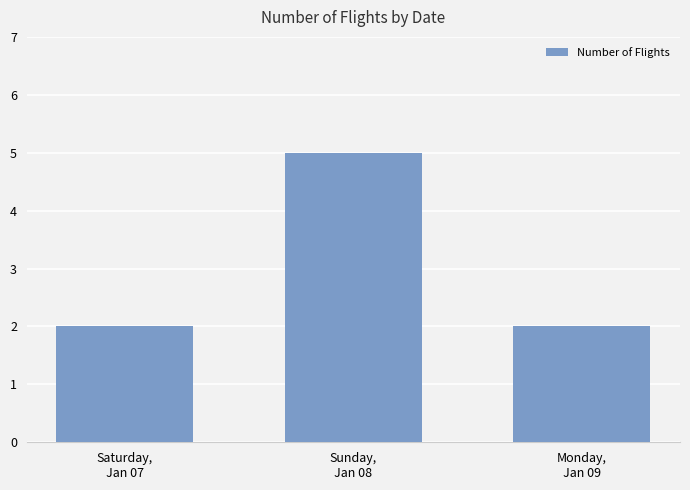

The chart shows a value of 8 at Sunday,
Jan 08. True or false?

False